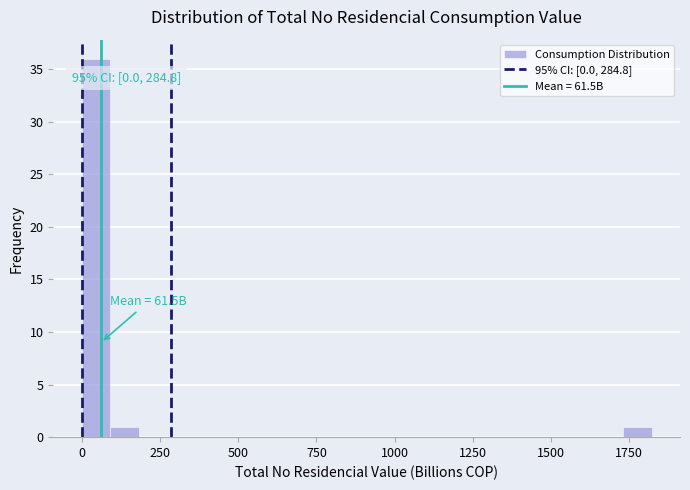

Around what value on the x-axis is the tallest bar? Give the approximate position of its centre, as read against the axis.

50